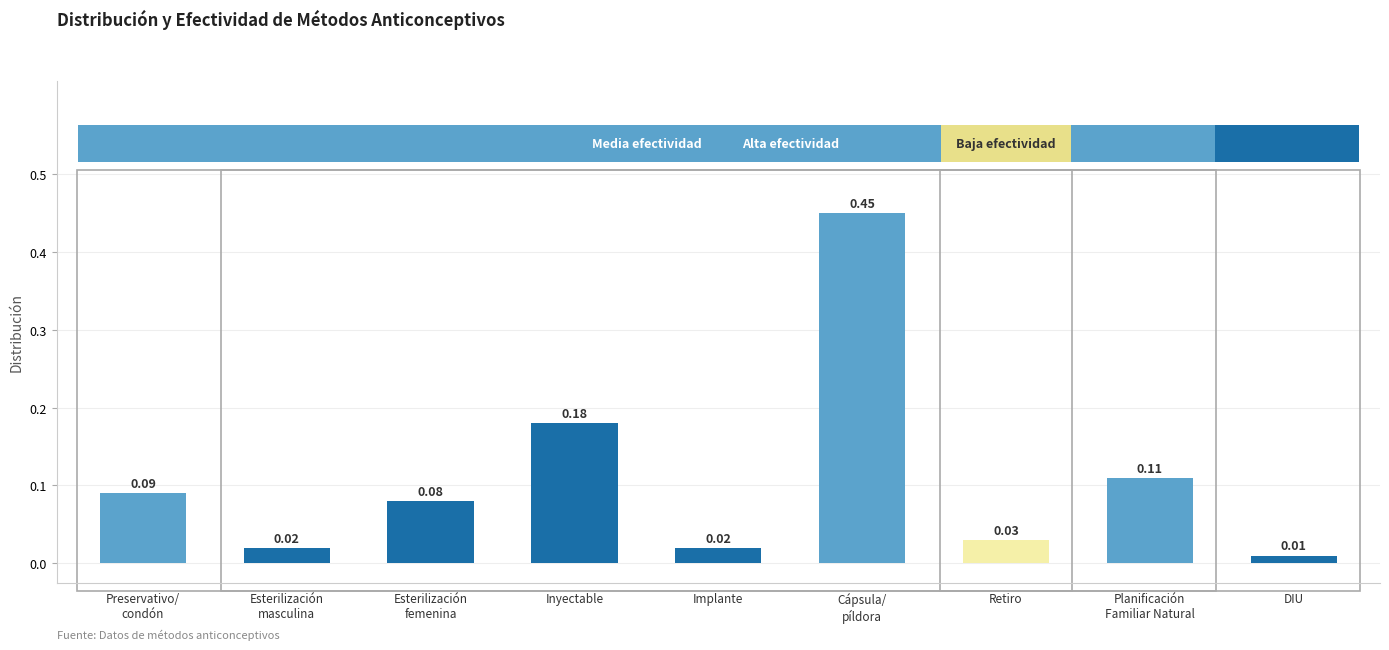

The chart shows a value of 0.0 at Esterilización femenina. True or false?

False